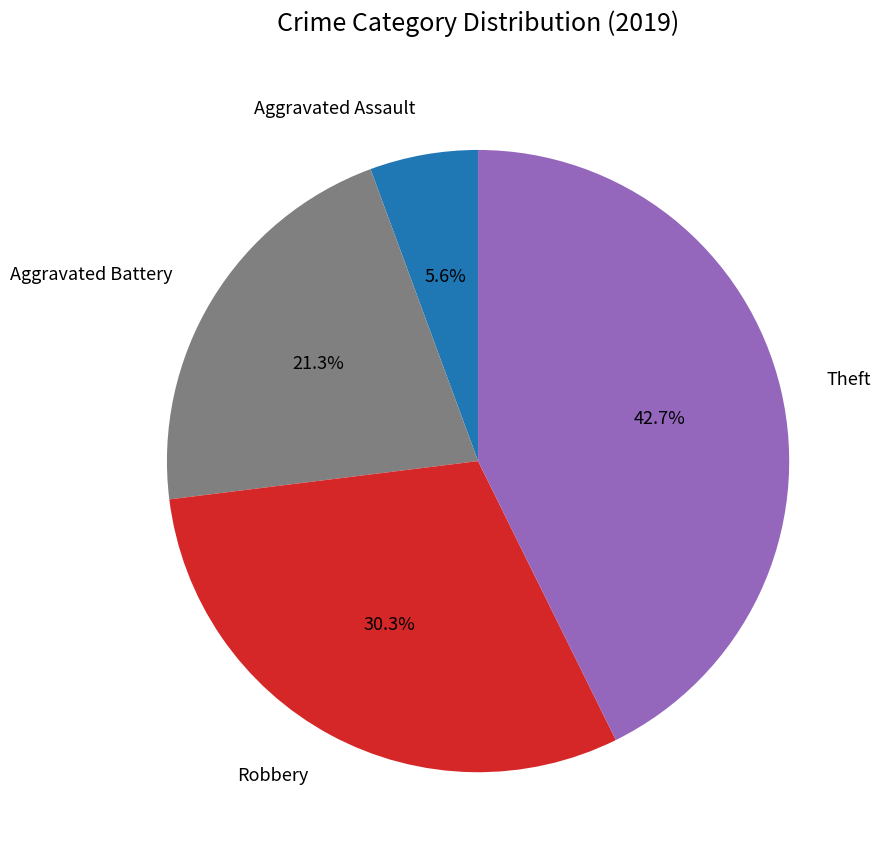

What is the ratio of the value at Theft to the value at Robbery?

1.4